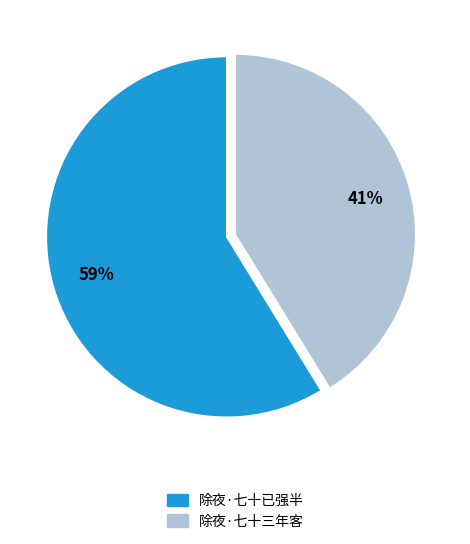

Which category has the smallest portion of the pie?

除夜·七十三年客